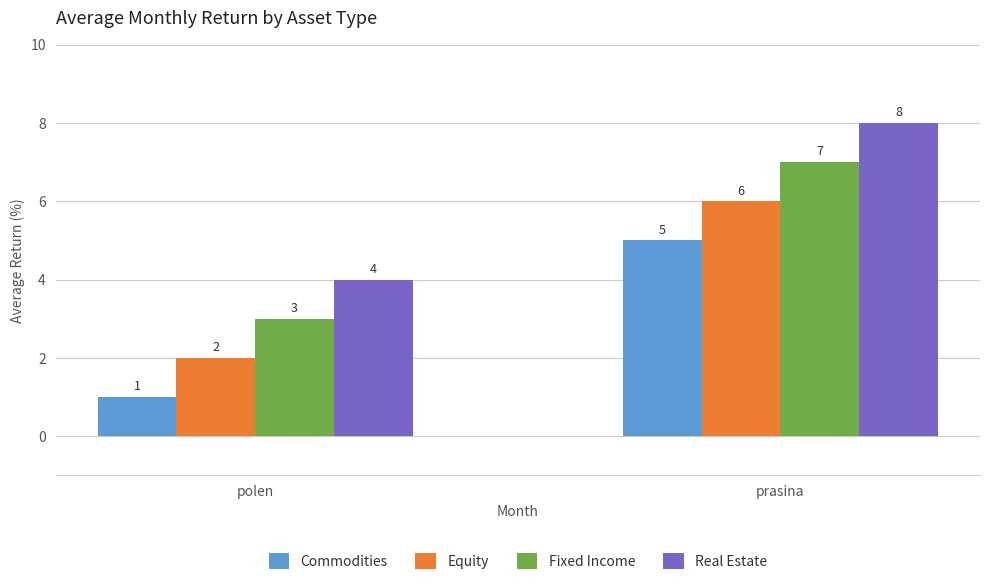

The Commodities series shows 0 at polen. True or false?

False